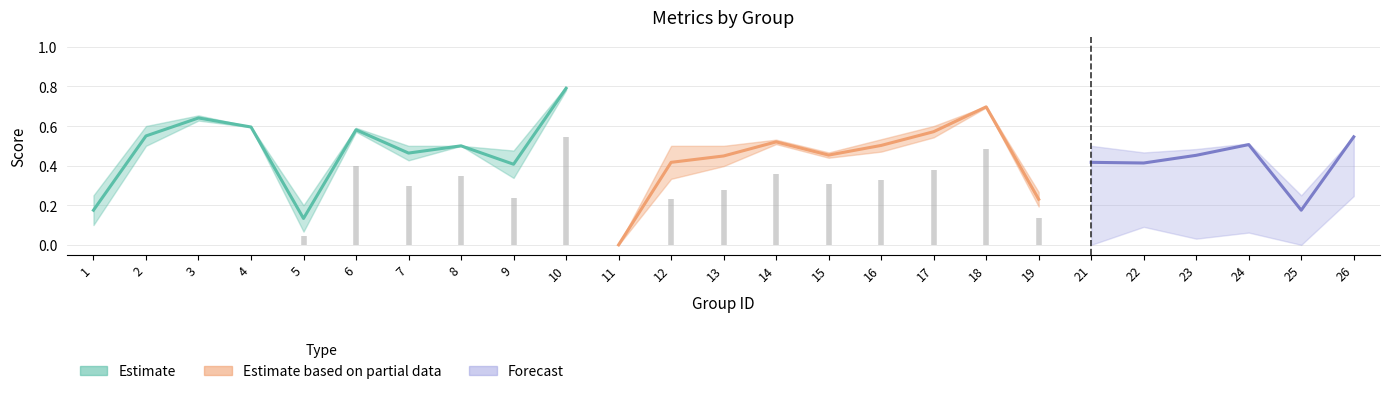

At which label does f1 reach its minimum?

11